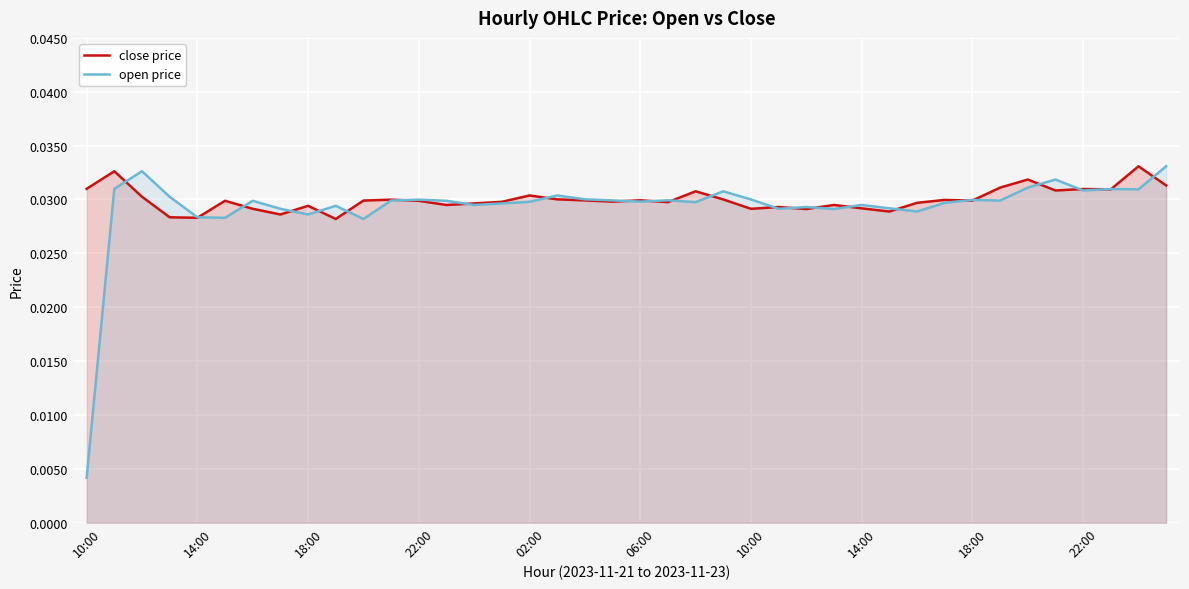

True or false: close price and open price cross at least once.

True